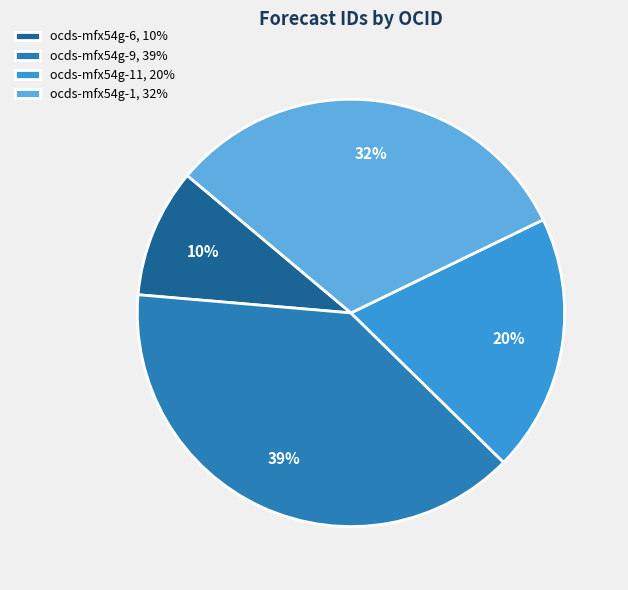

Is the sum of ocds-mfx54g-9, 39% and ocds-mfx54g-1, 32% greater than half?

Yes